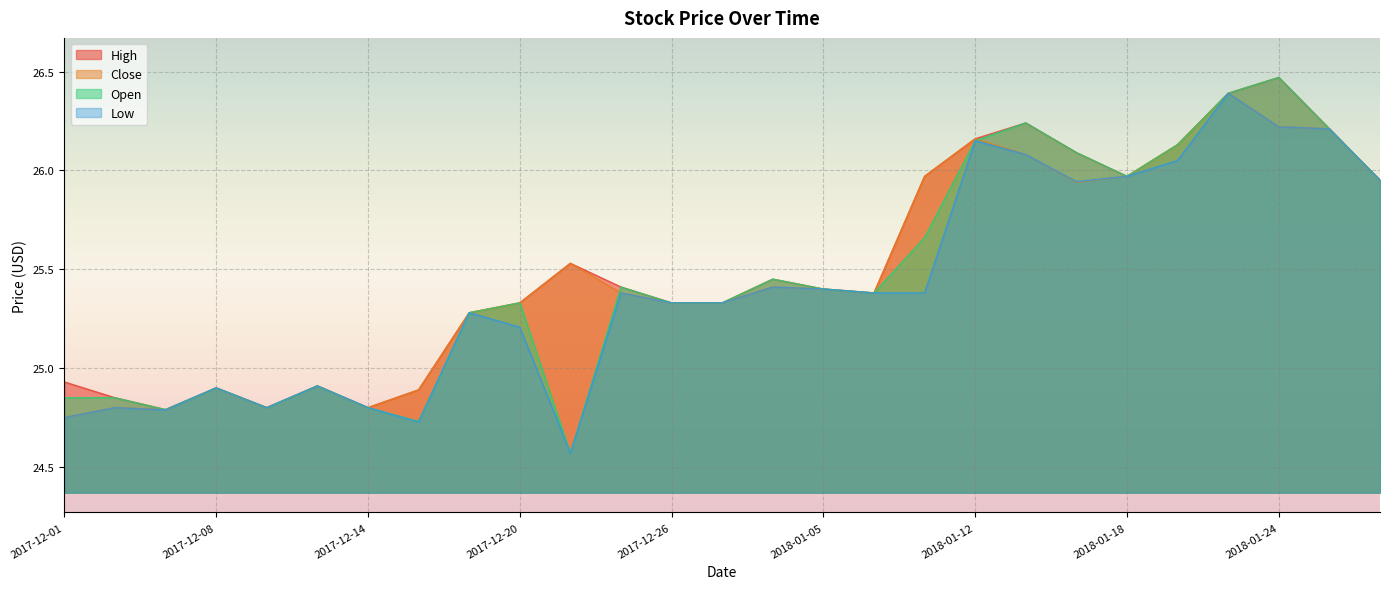

What is the value of the Low point at the 15th from the left?

25.4